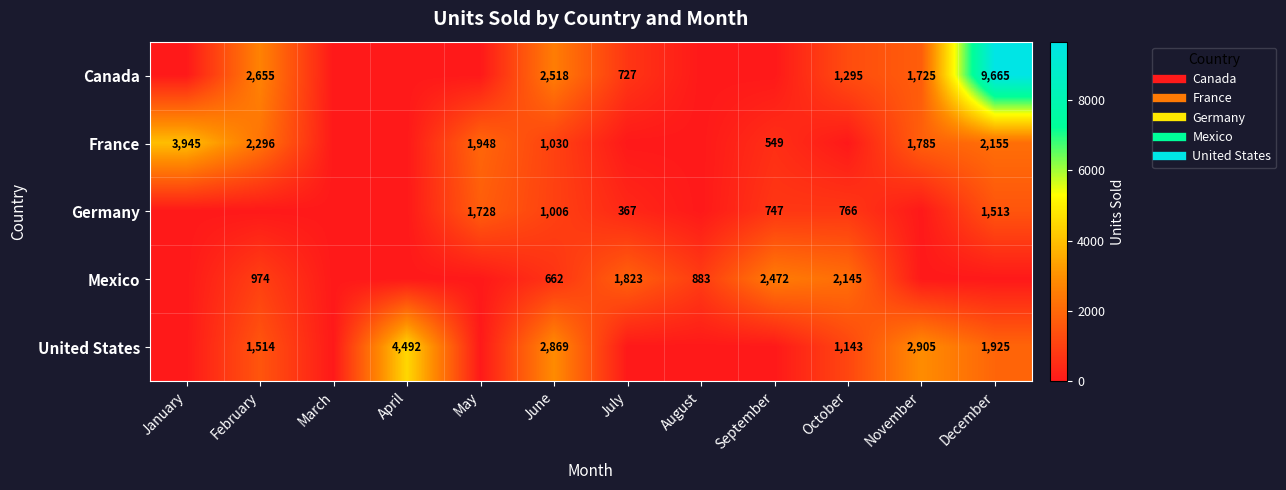

The value of Canada at May is 0. True or false?

True